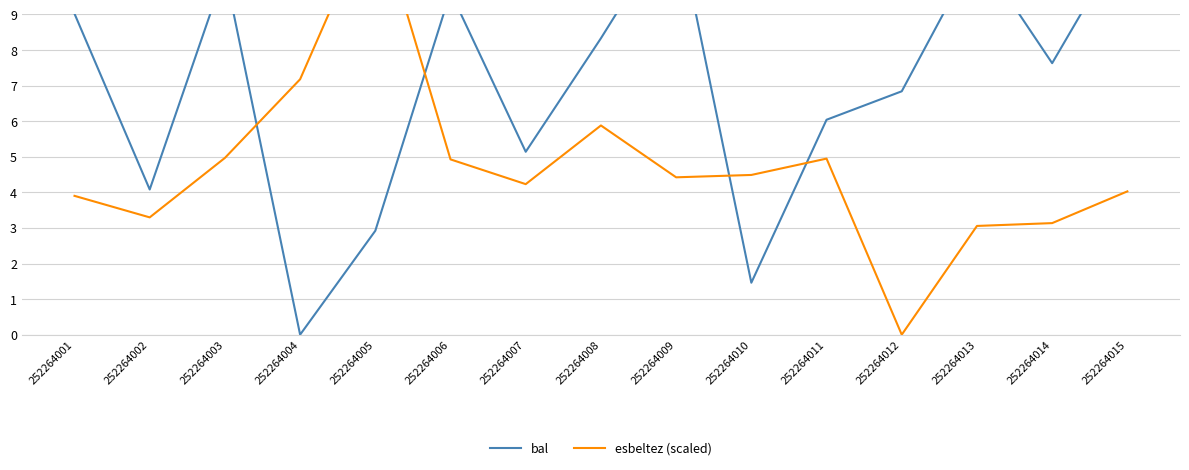

Reading left to right, what are all the values shown in this chart?

bal: 9.0	4.1	10.2	0.0	2.9	9.6	5.1	8.3	11.7	1.5	6.0	6.8	10.8	7.6	11.2
esbeltez (scaled): 3.9	3.3	5.0	7.2	12.0	4.9	4.2	5.9	4.4	4.5	4.9	0.0	3.1	3.1	4.0